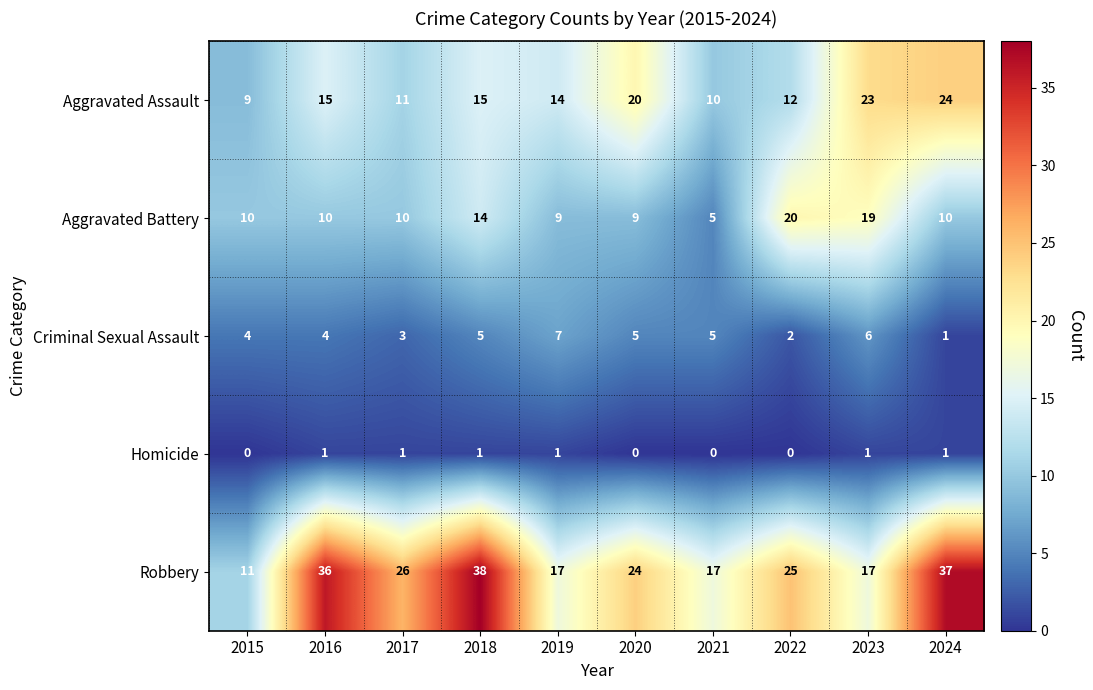

What value does the Aggravated Battery series have at 2023?

19